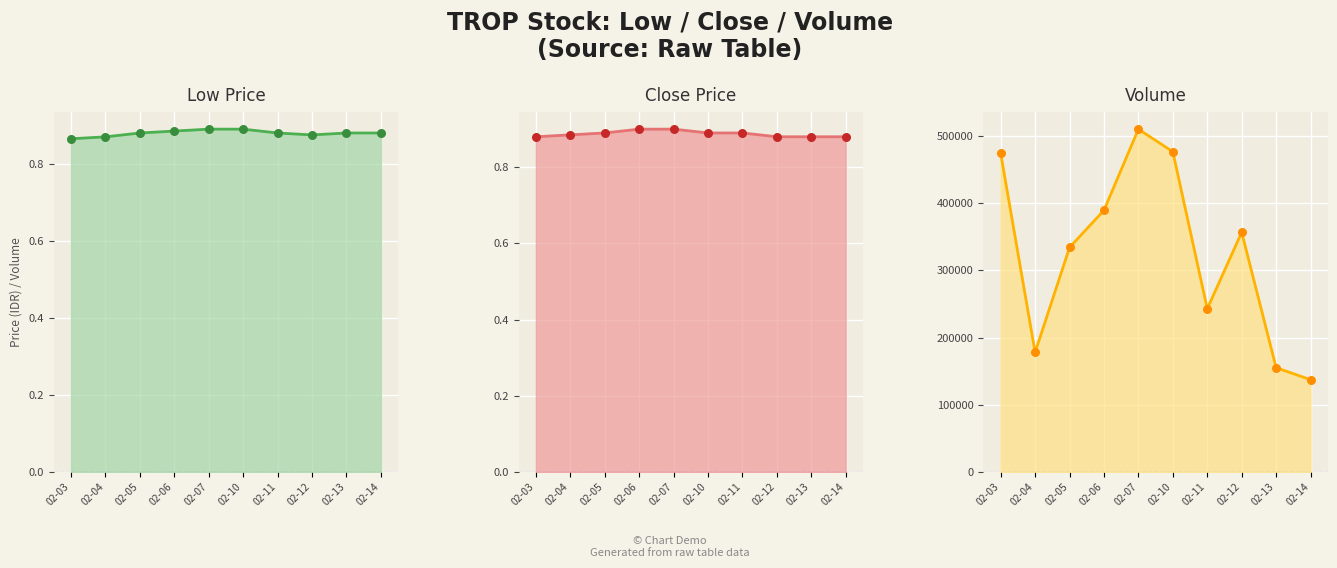

Which series reaches the minimum Y coordinate?

low